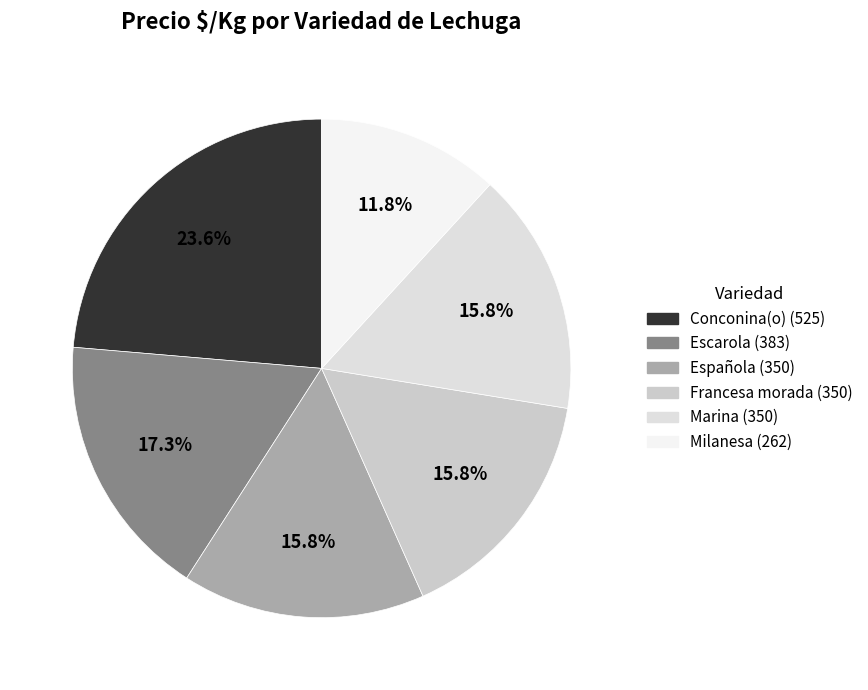

Which has a higher value, Conconina(o) or Francesa morada?

Conconina(o)